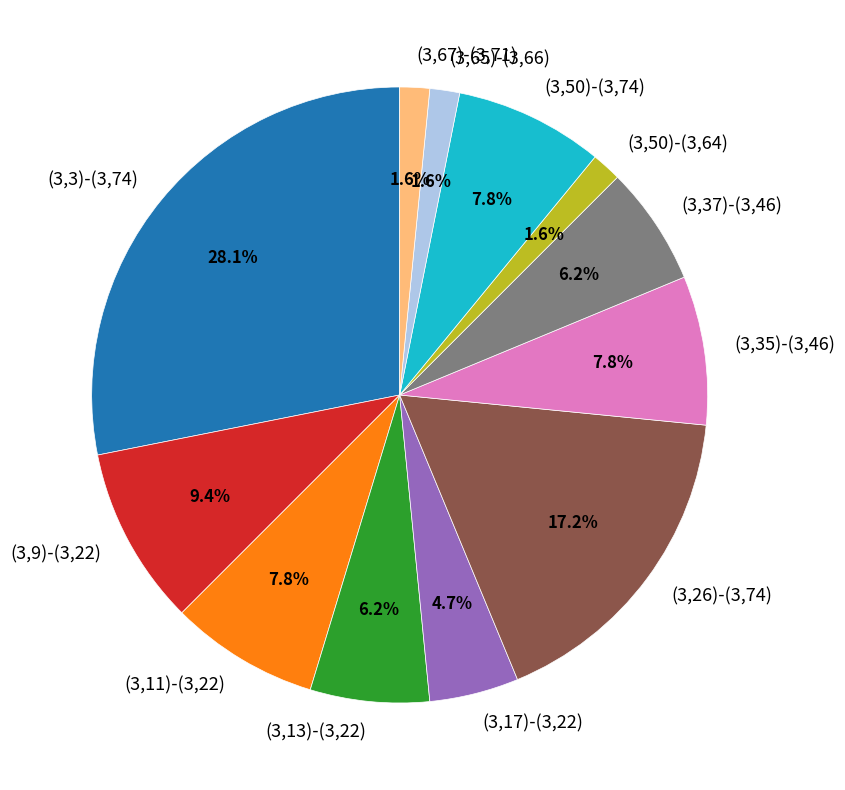

To the nearest percent, what portion does (3,17)-(3,22) represent?

5%